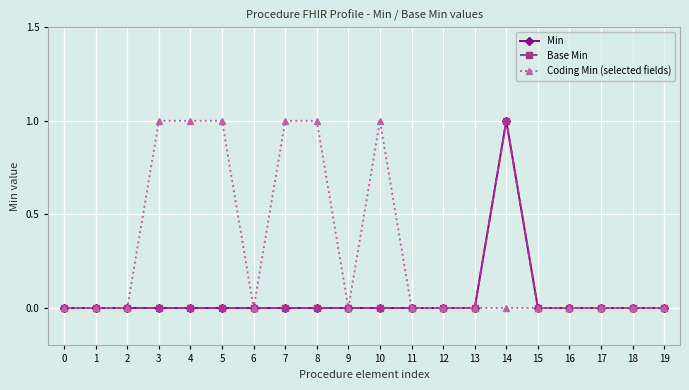

Reading right to left, transcribe all the data shown in this chart.

Min: 0	0	0	0	0	1	0	0	0	0	0	0	0	0	0	0	0	0	0	0
Base Min: 0	0	0	0	0	1	0	0	0	0	0	0	0	0	0	0	0	0	0	0
Coding Min (selected fields): 0	0	0	0	0	0	0	0	0	1	0	1	1	0	1	1	1	0	0	0